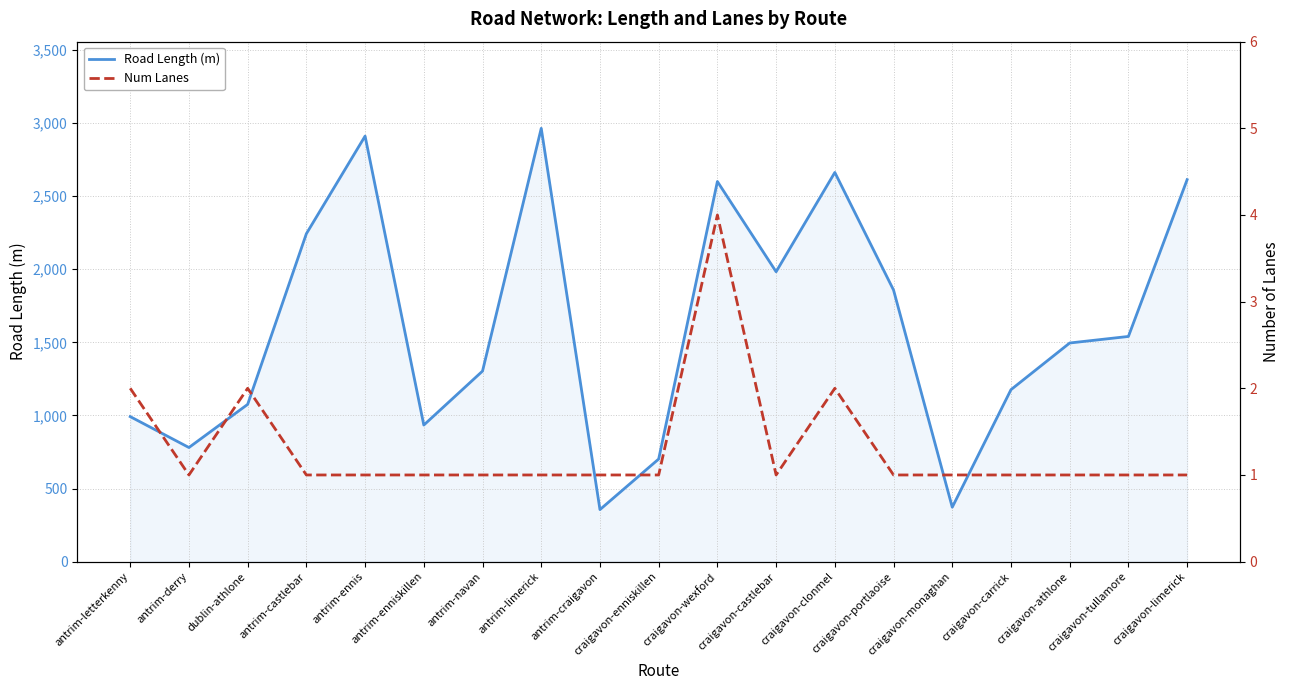

What is the minimum value for Num Lanes?

1.0